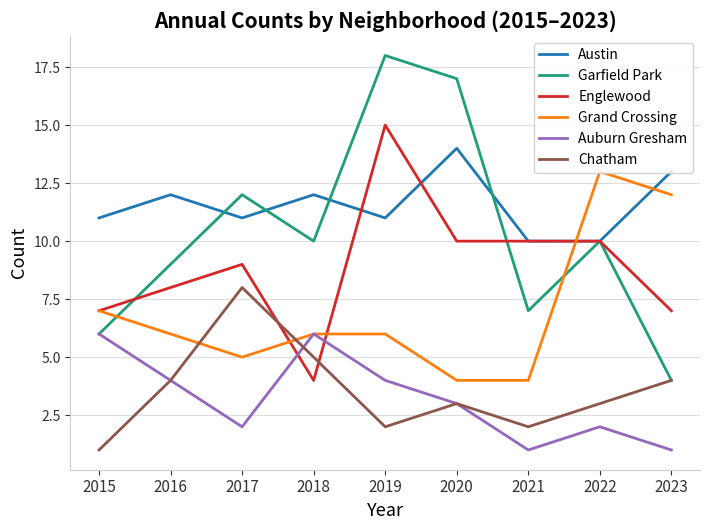

What is the sum of all Englewood values?

80